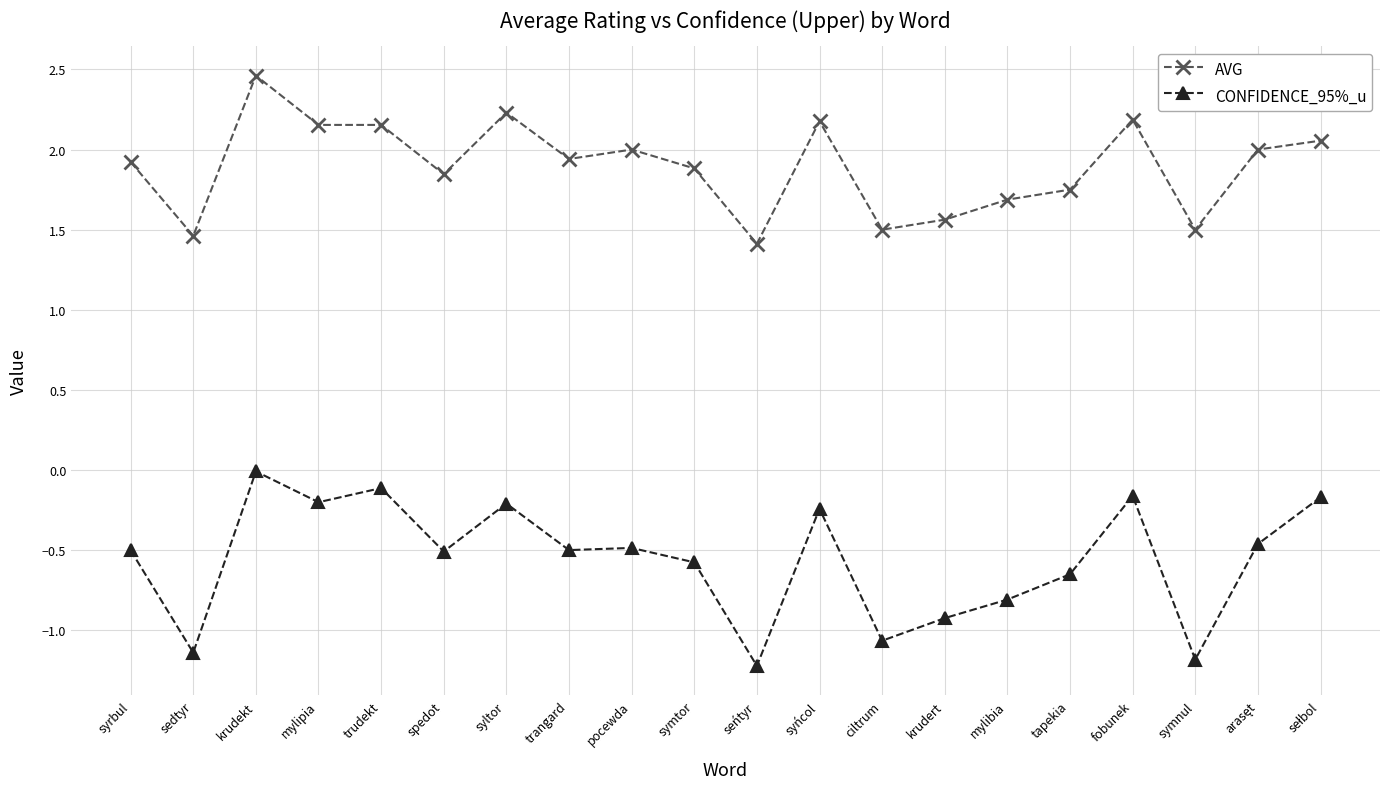

What position from the left is trudekt?

5